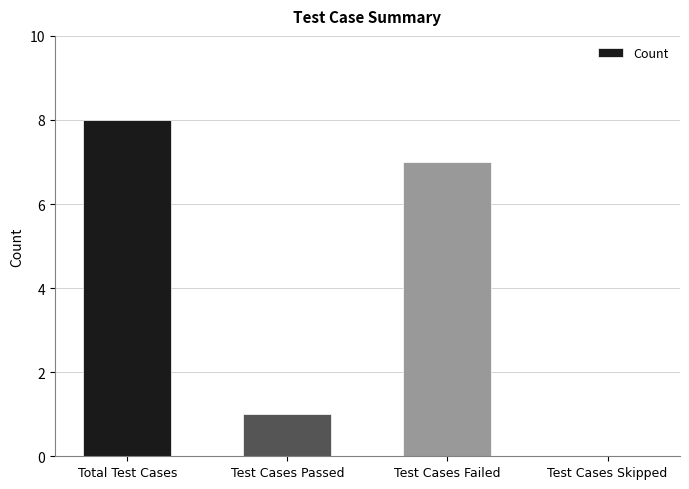

Which category has the highest value across all series?

Total Test Cases